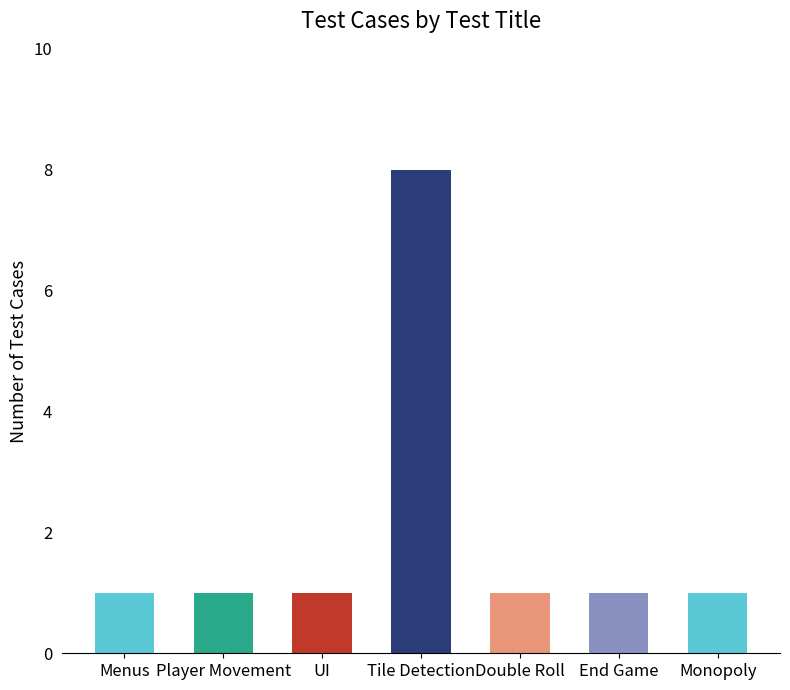

Which label corresponds to the largest value in the chart?

Tile Detection